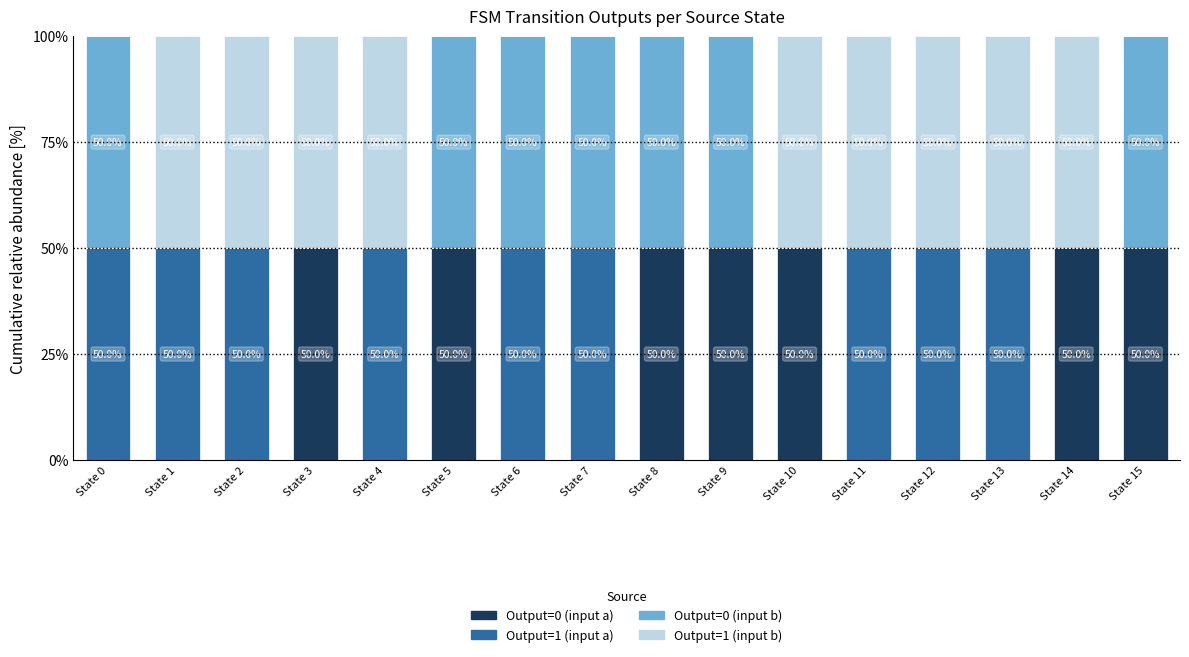

True or false: Output=0 (input a) has a value of 21 at State 15.

False